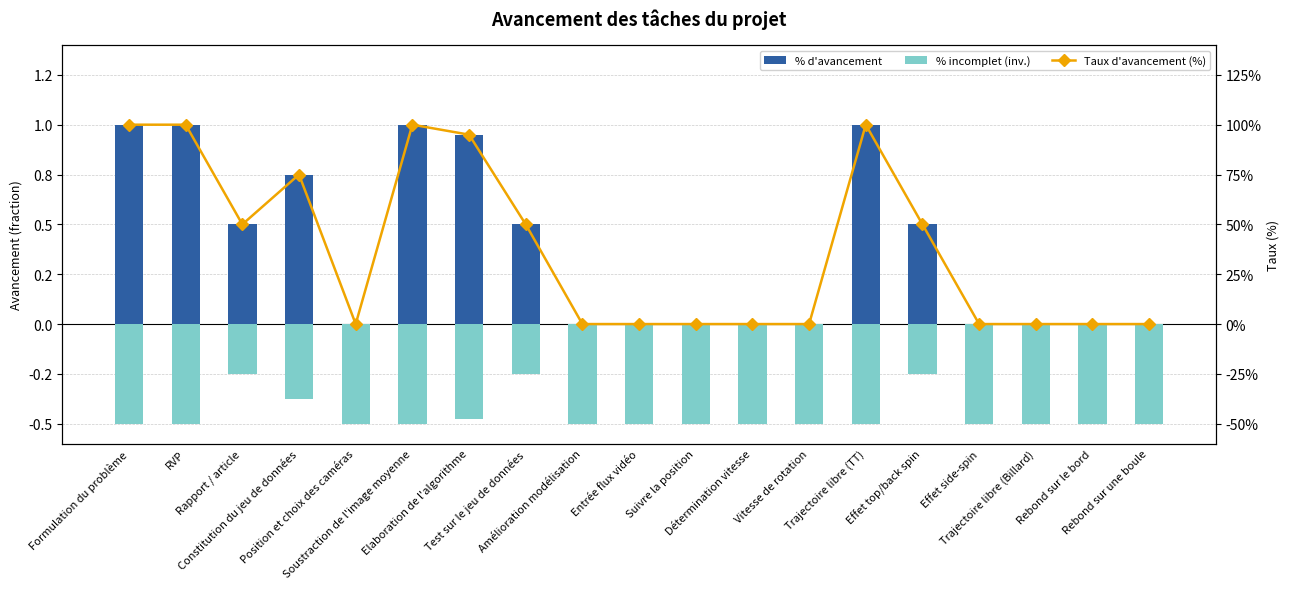

Count the number of data series in this chart.

3